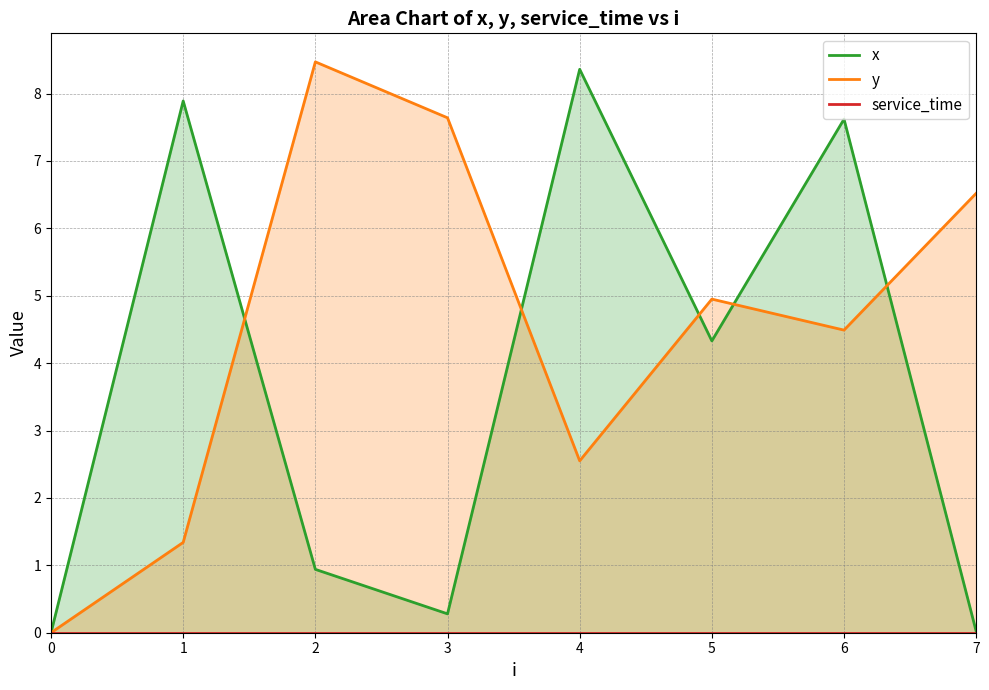

What is the maximum value for y?

8.5